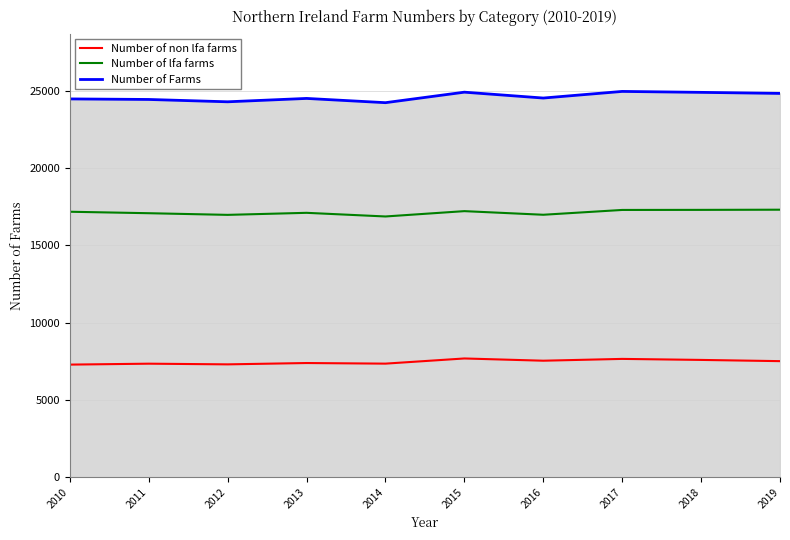

At how many categories does at least one series exceed 21927?

10